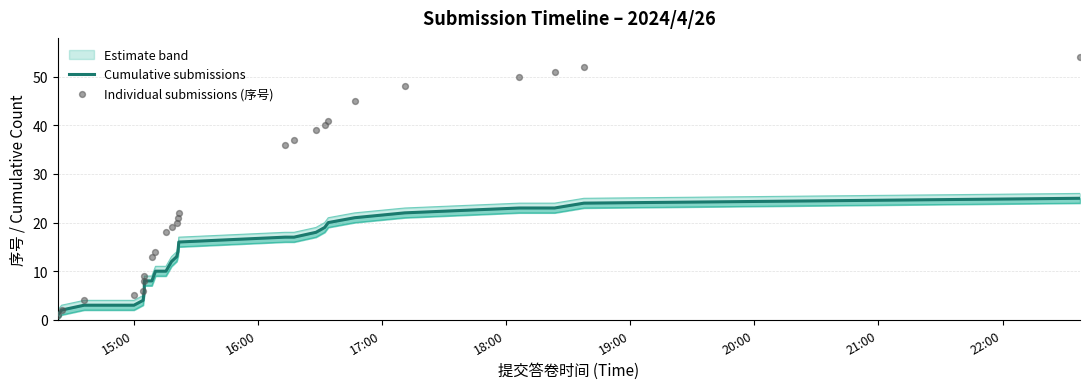

At how many categories does at least one series exceed 44?

6